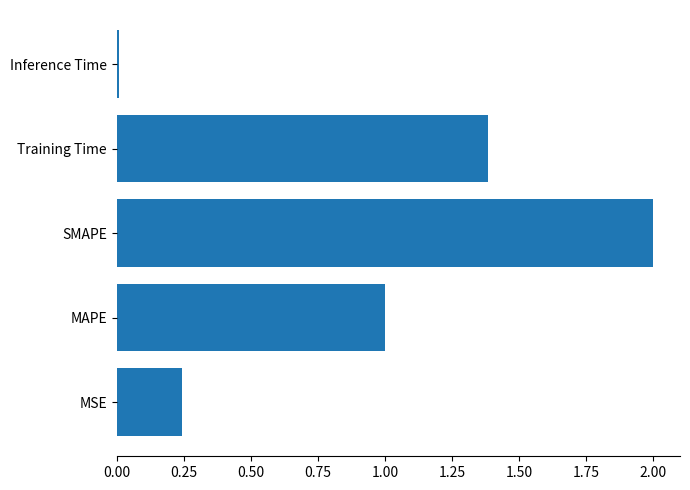

The value at MAPE is 1.0. True or false?

True